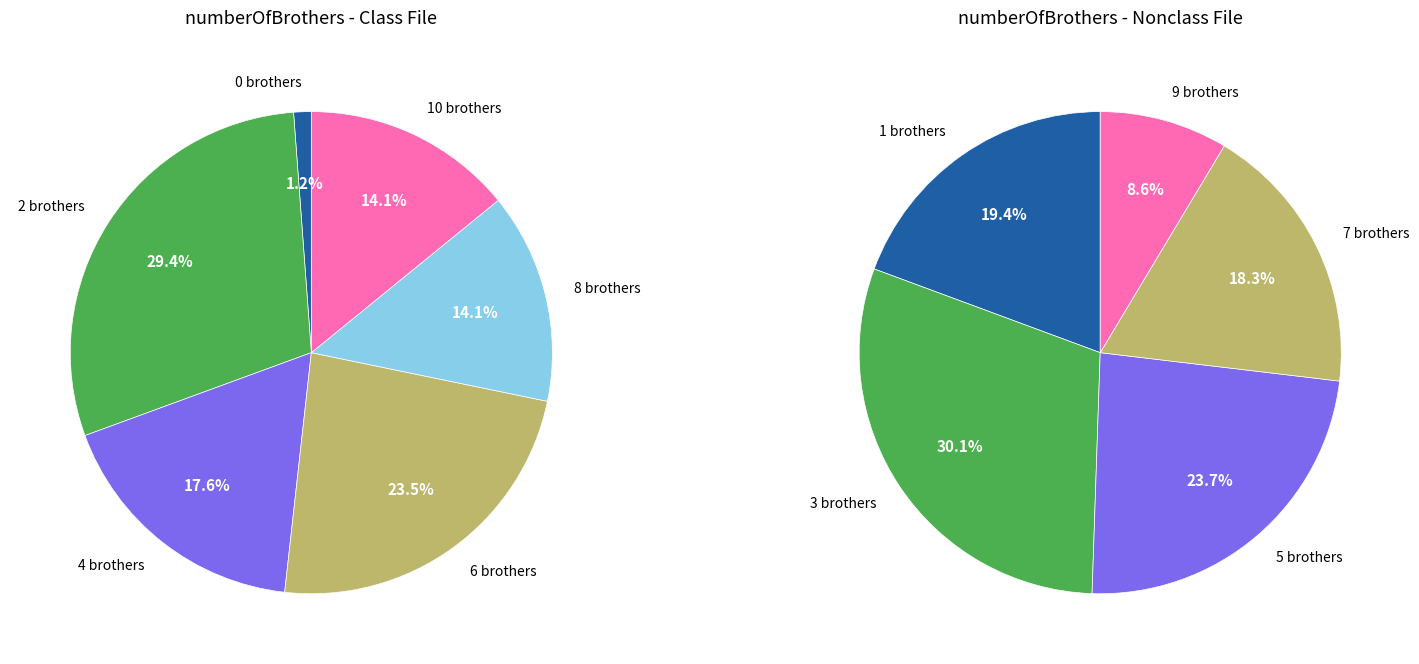

Does any single category account for the majority?

No